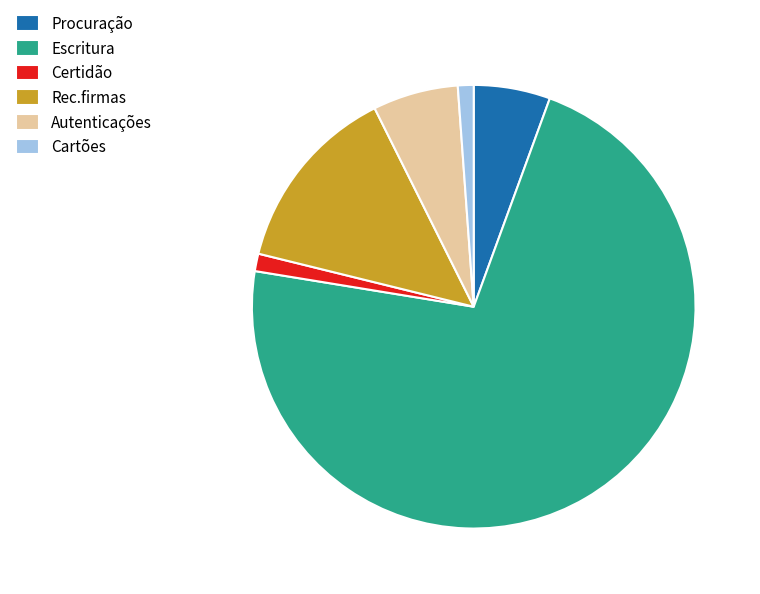

Is there any slice that represents more than half of the pie?

Yes